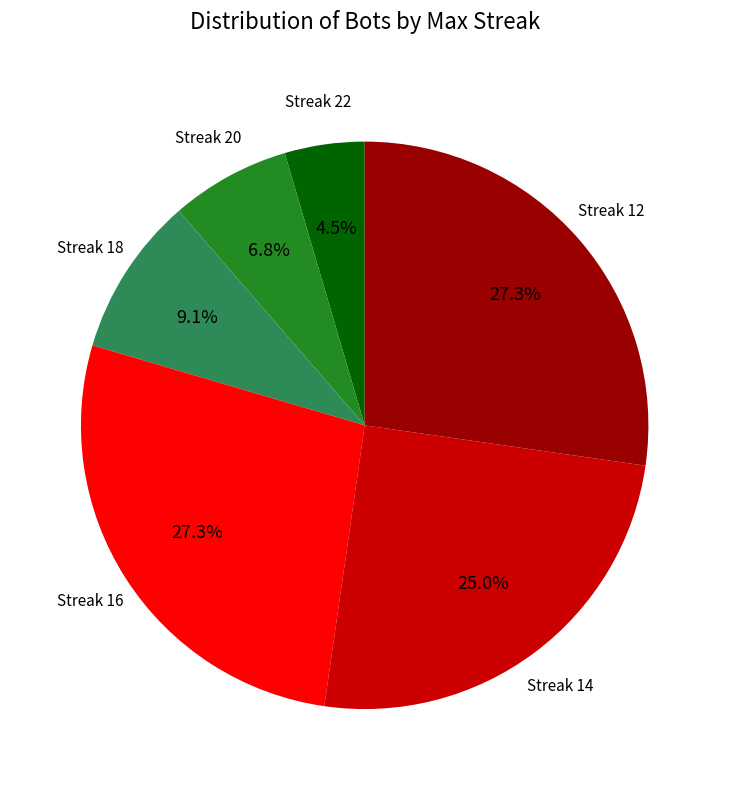

Is there any slice that represents more than half of the pie?

No